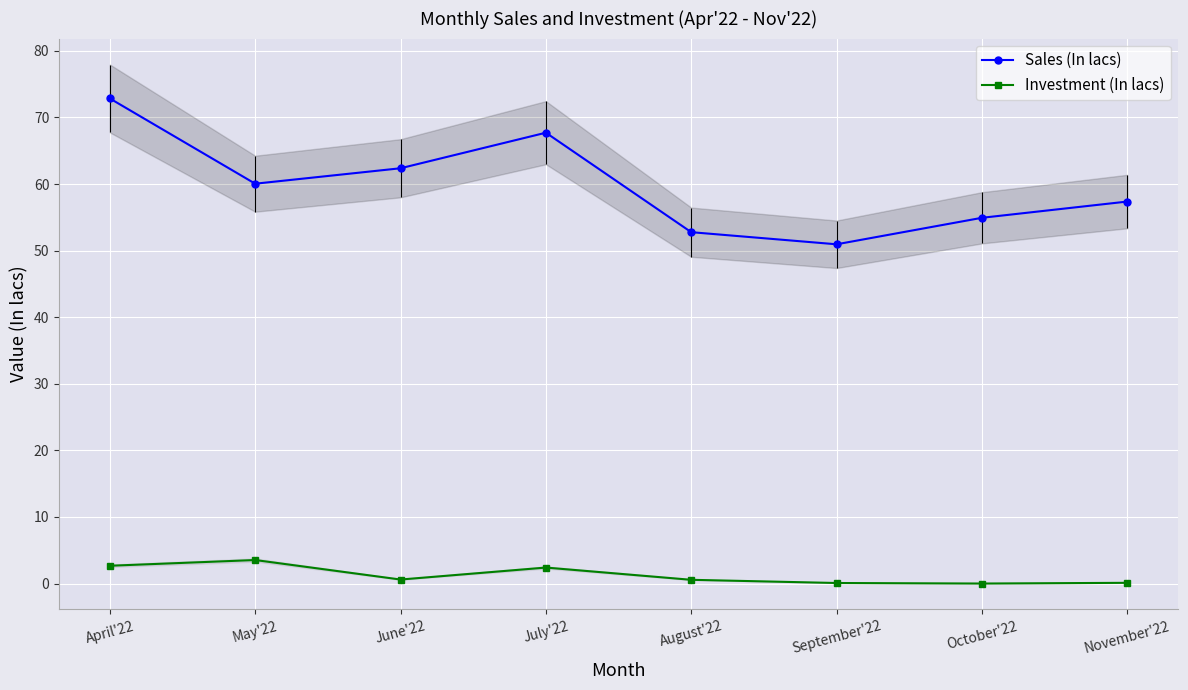

Where is the first local maximum for Investment (In lacs)?

May'22